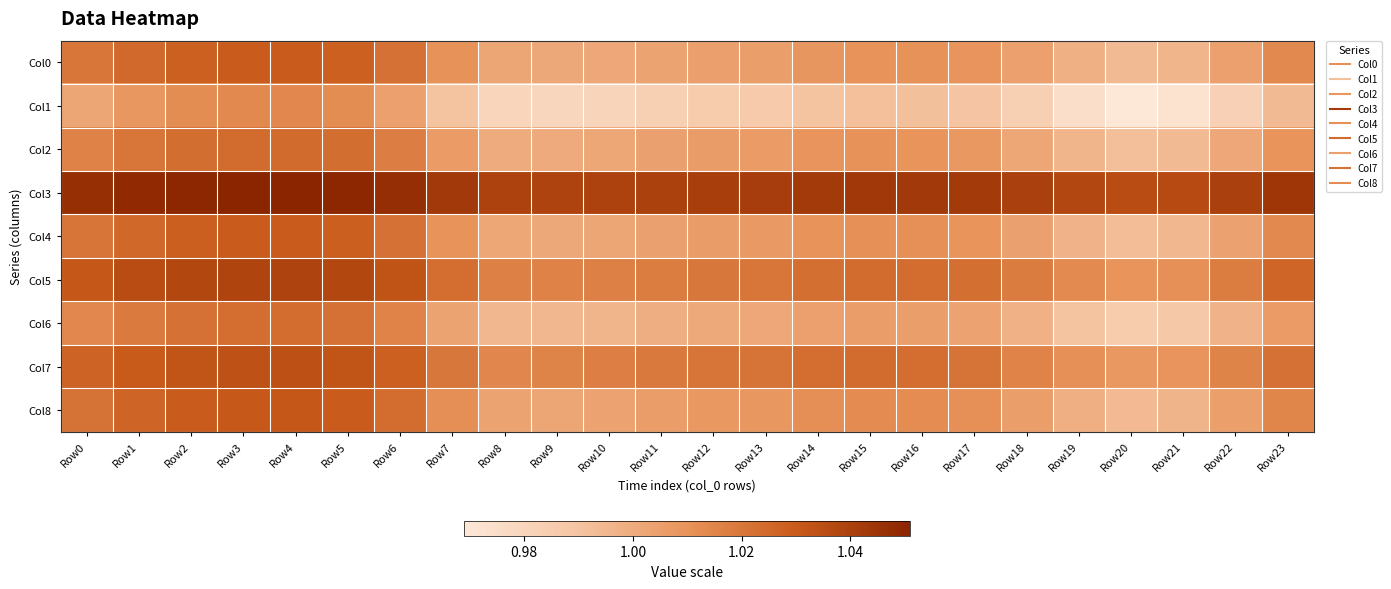

At how many categories does at least one series exceed 0?

24